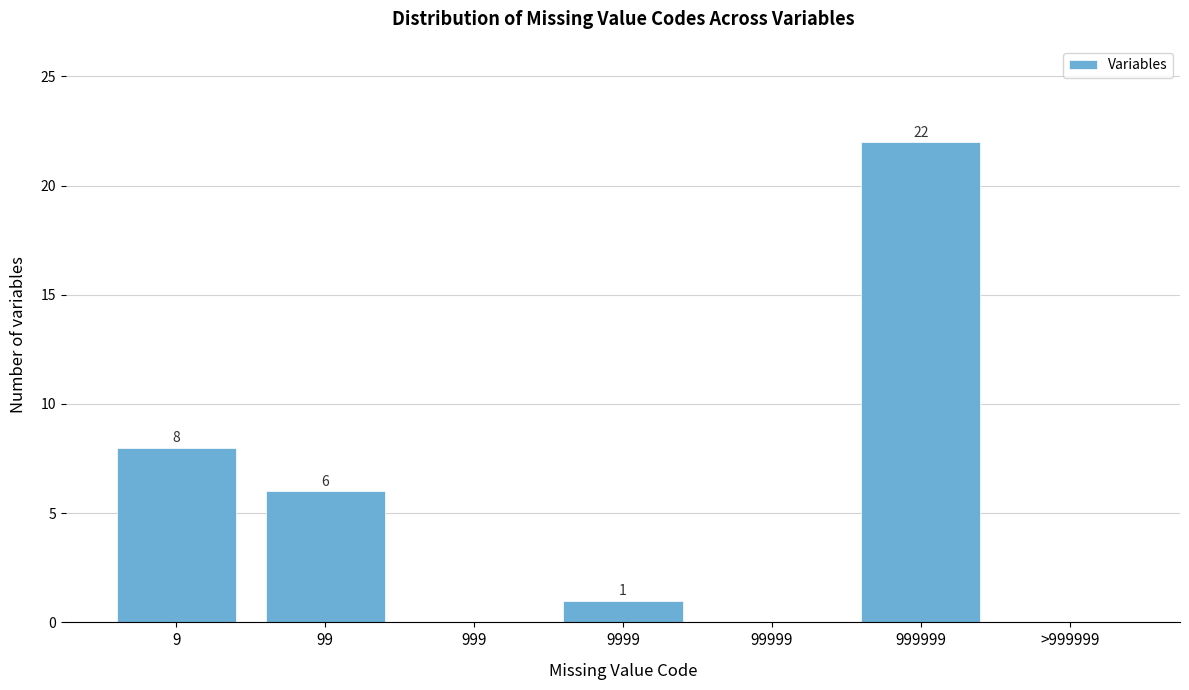

Reading right to left, what are all the values shown in this chart?

>999999=0	999999=22	99999=0	9999=1	999=0	99=6	9=8